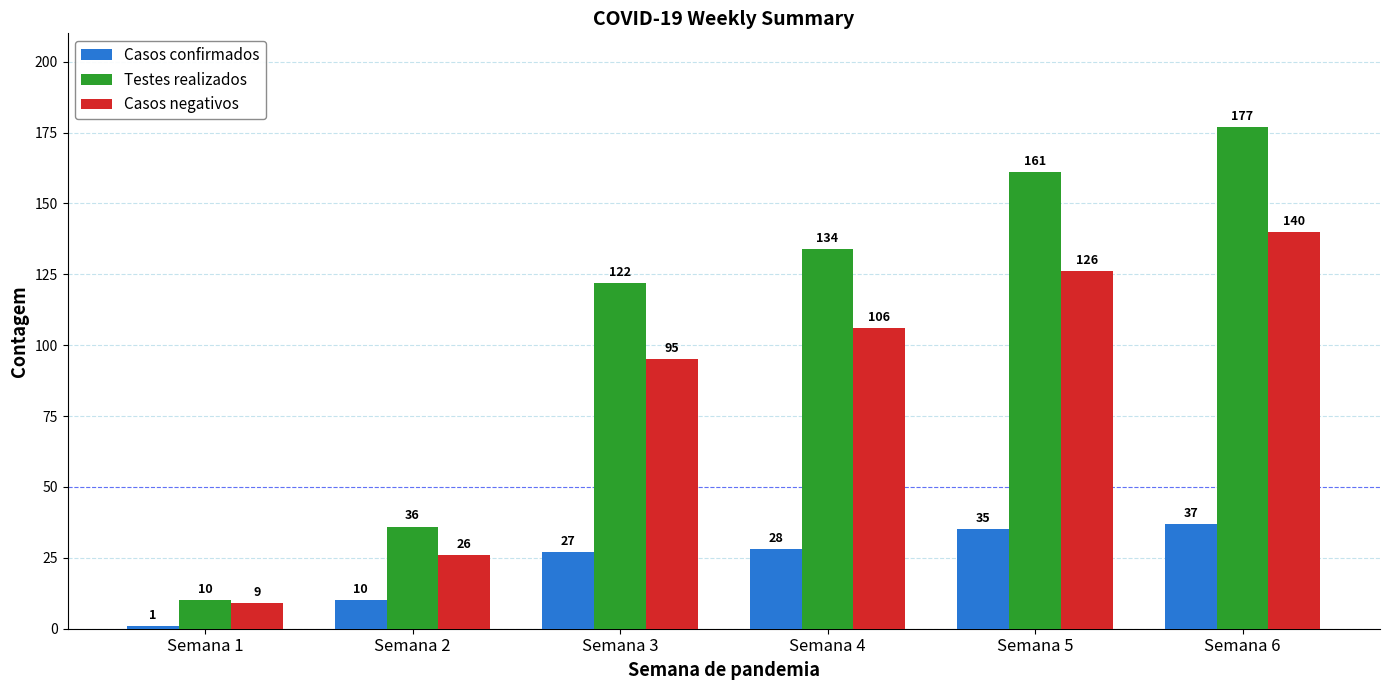

Which series has the largest range (max minus min)?

Testes realizados